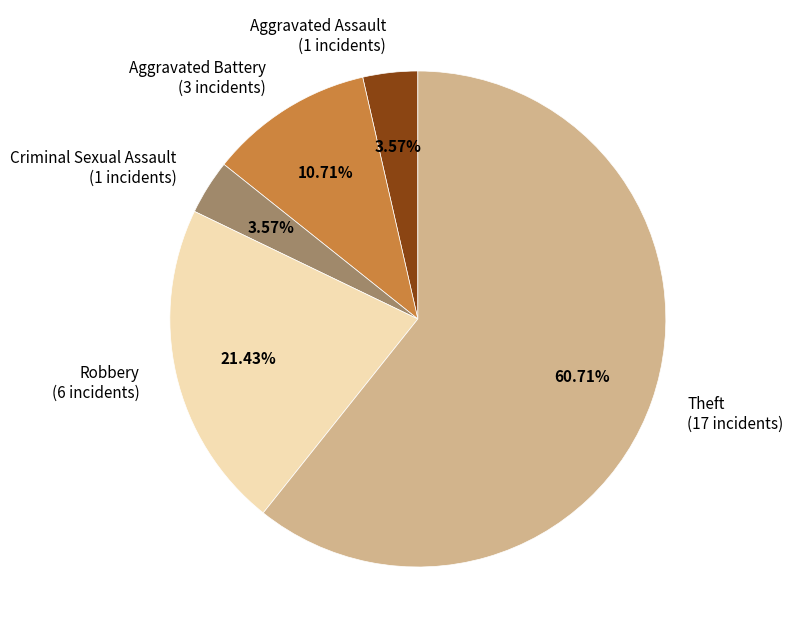

Which slice is the largest?

Theft